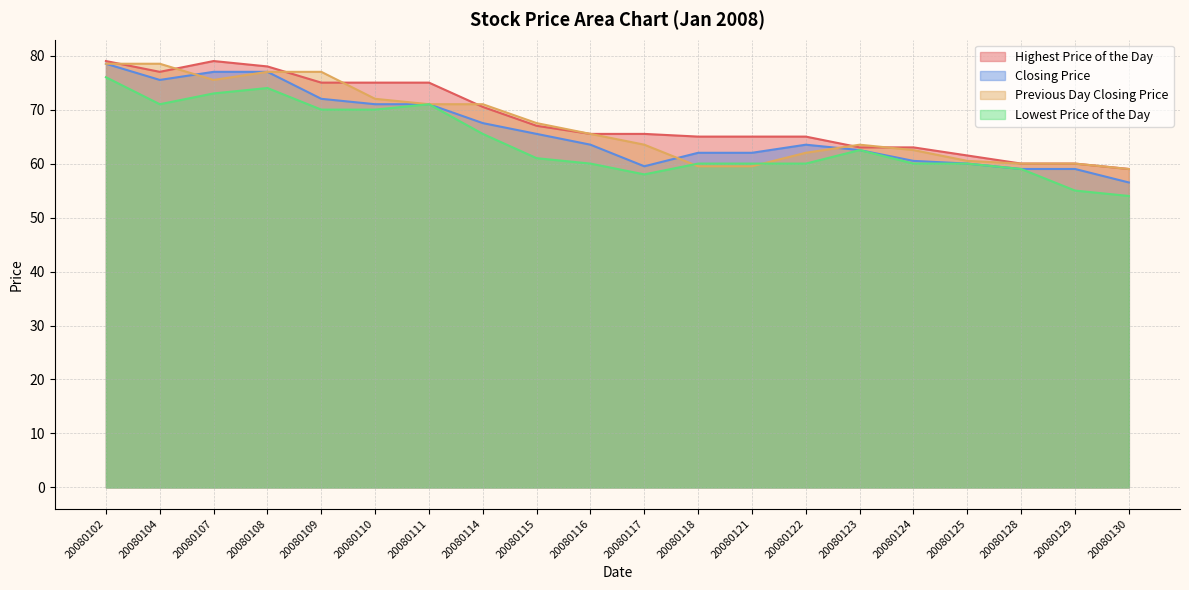

What is the average value of the Previous Day Closing Price series?

67.2